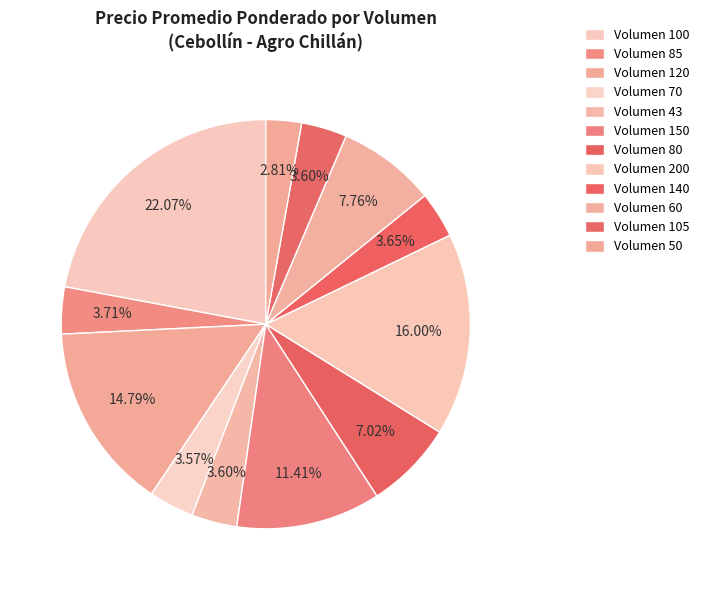

Which slice is the largest?

100